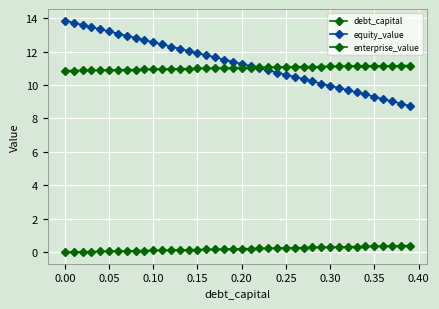

At which label does equity_value first exceed 11?

0.00